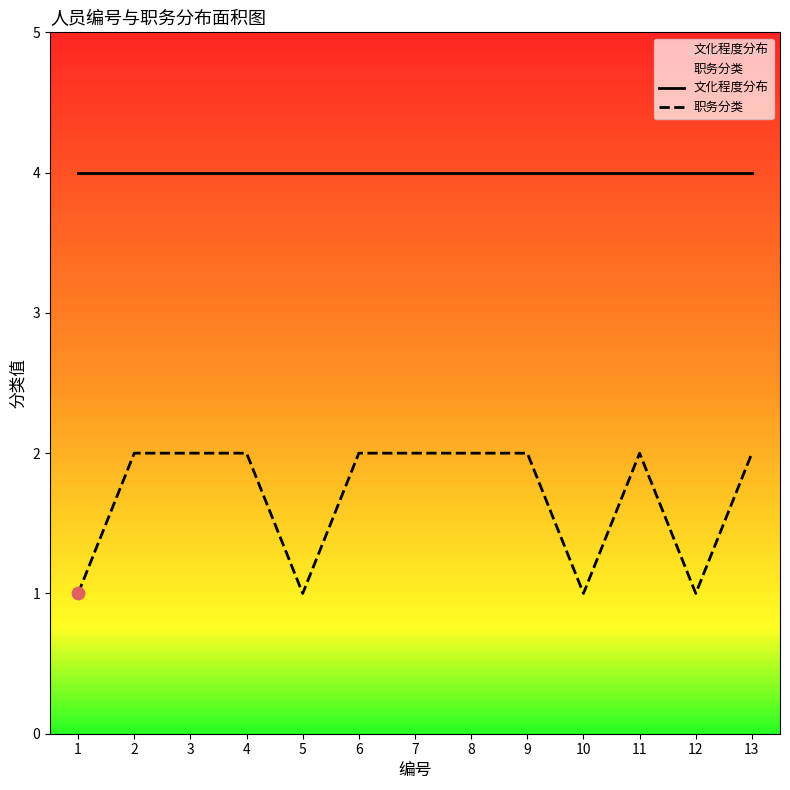

Which series has the largest total across all categories?

文化程度分布